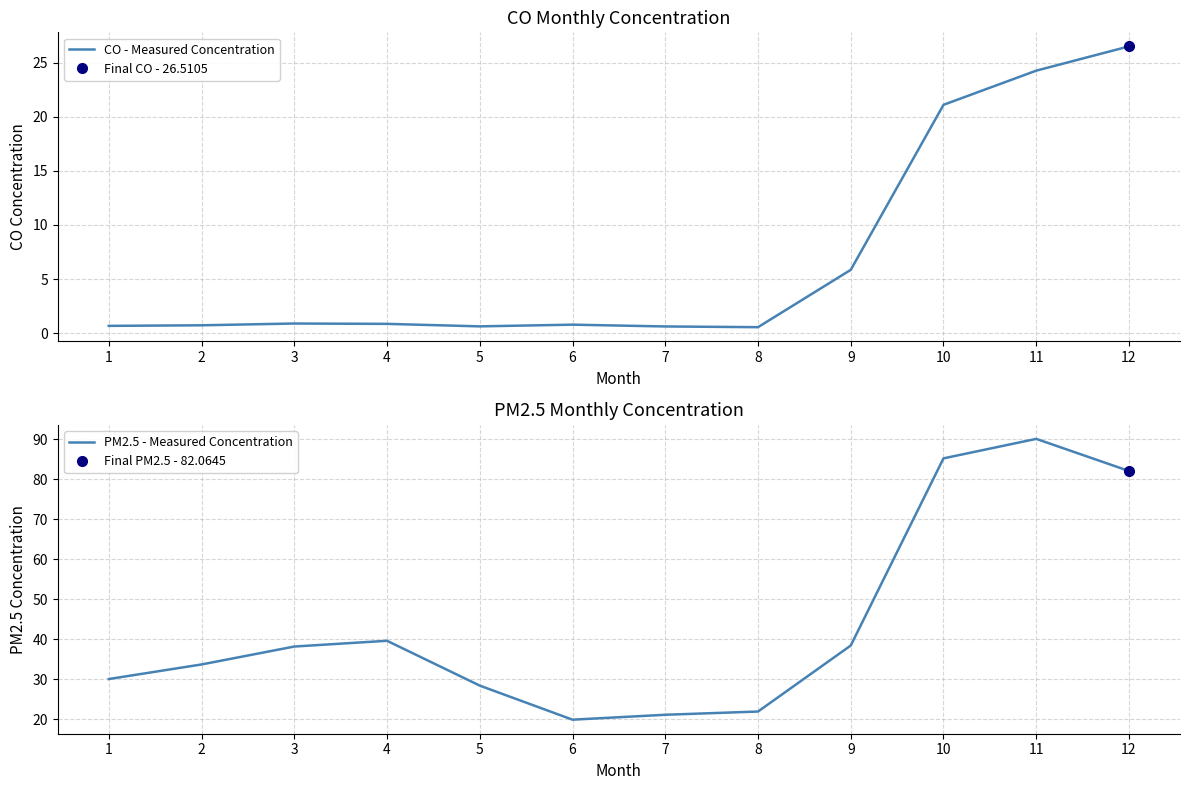

At 1, list the series in order from largest to smallest.

PM2.5 - Measured Concentration, CO - Measured Concentration